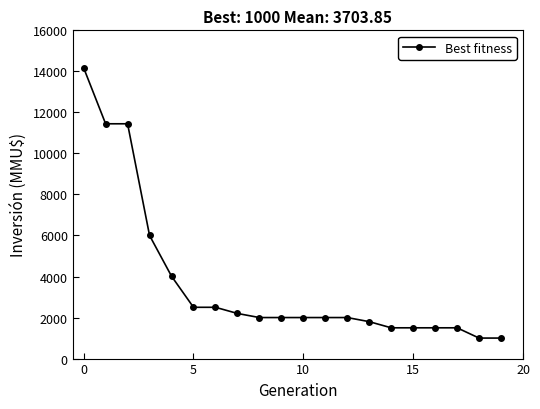

What is the minimum value shown in the chart?

1000